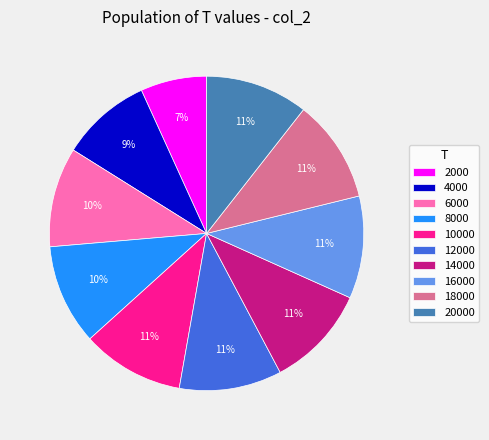

How many slices are in this pie chart?

10